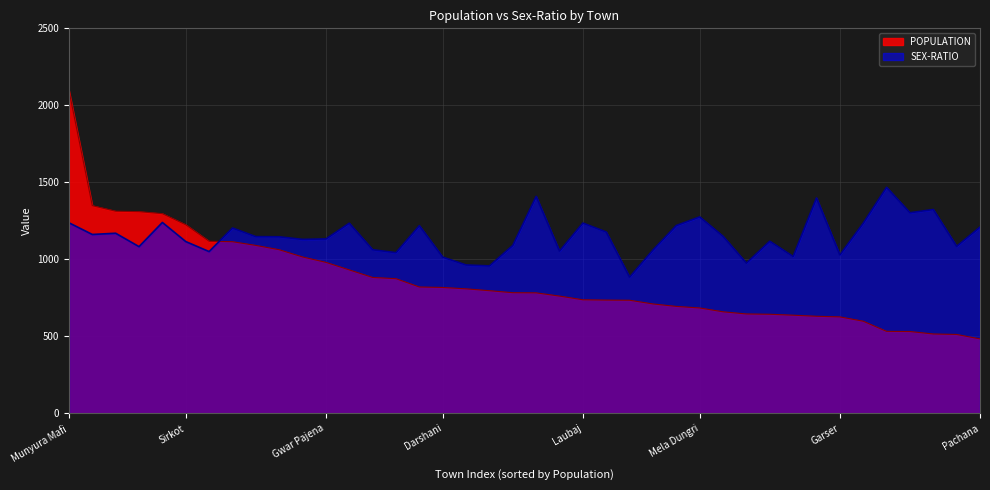

At Pachana, list the series in order from smallest to largest.

POPULATION, SEX-RATIO